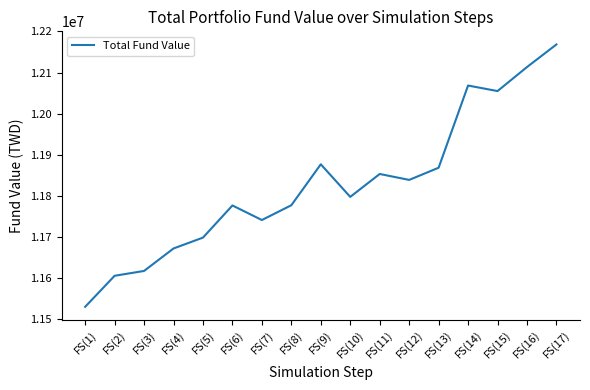

What value does the data have at FS(15)?

12054859.2